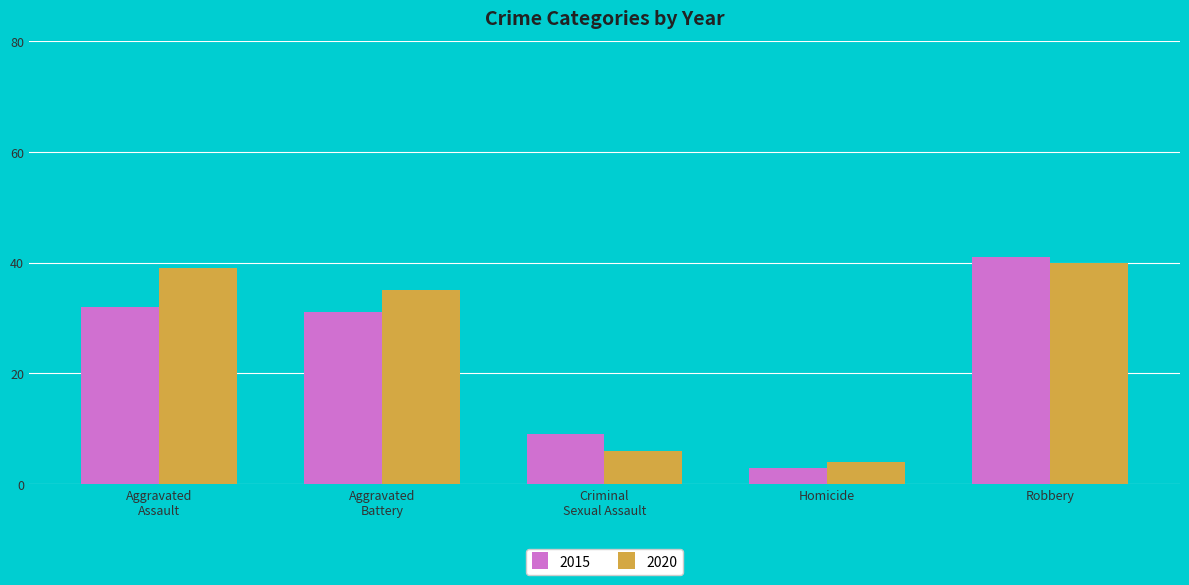

Reading left to right, what are all the values shown in this chart?

2015: 32	31	9	3	41
2020: 39	35	6	4	40